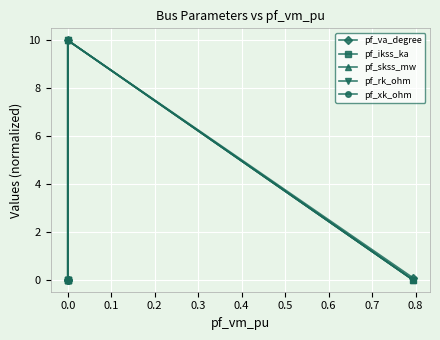

What is the difference between the second highest and second lowest values in the pf_va_degree series?

0.1